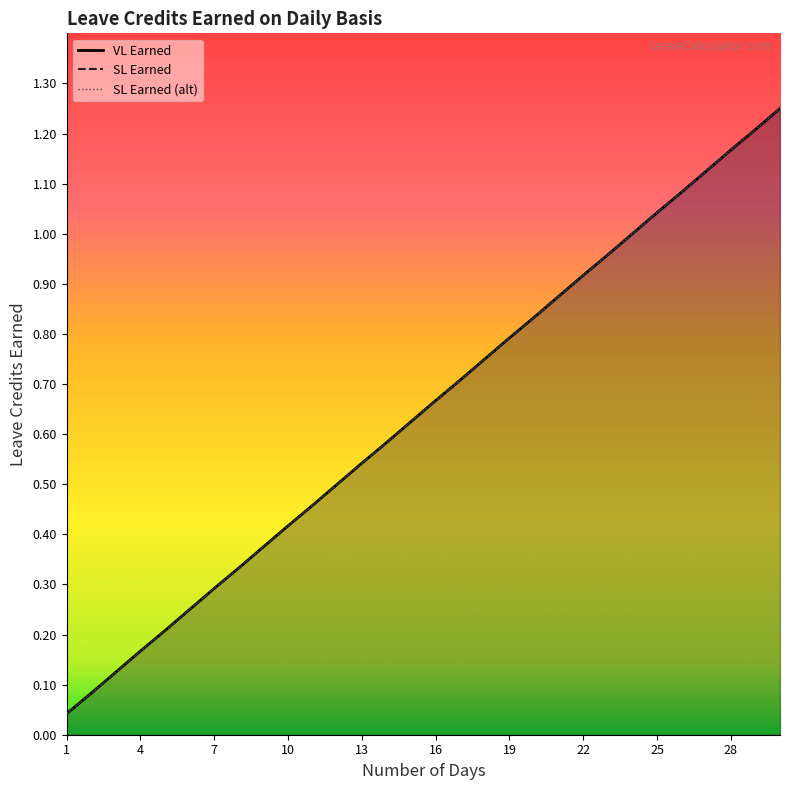

Which series has the largest total across all categories?

VL Earned